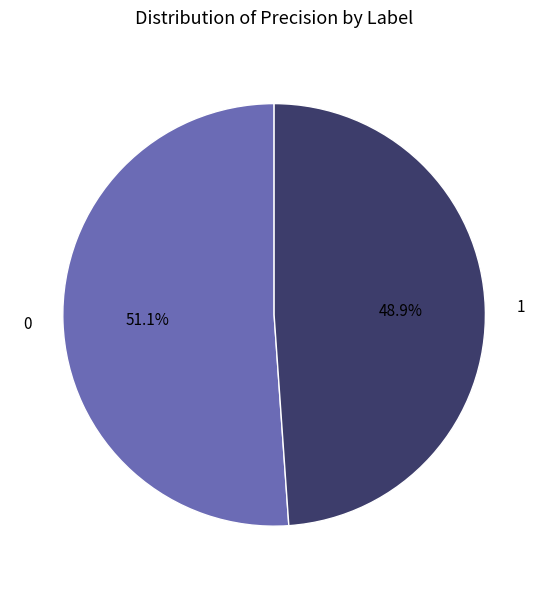

Which category has the smallest portion of the pie?

1